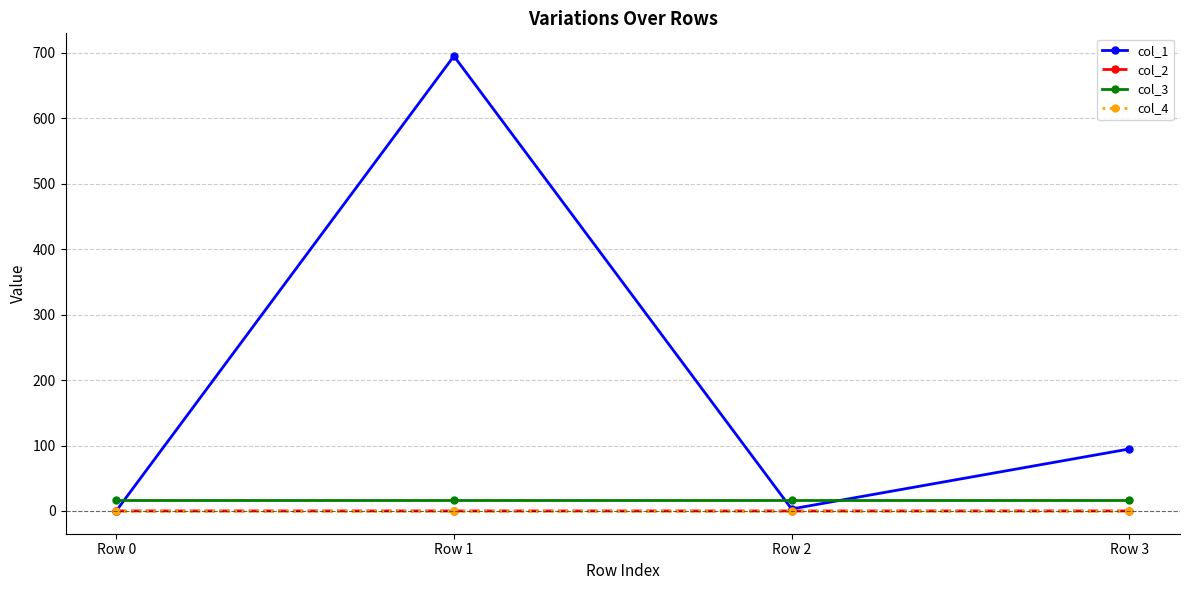

True or false: col_4 and col_3 cross at least once.

False